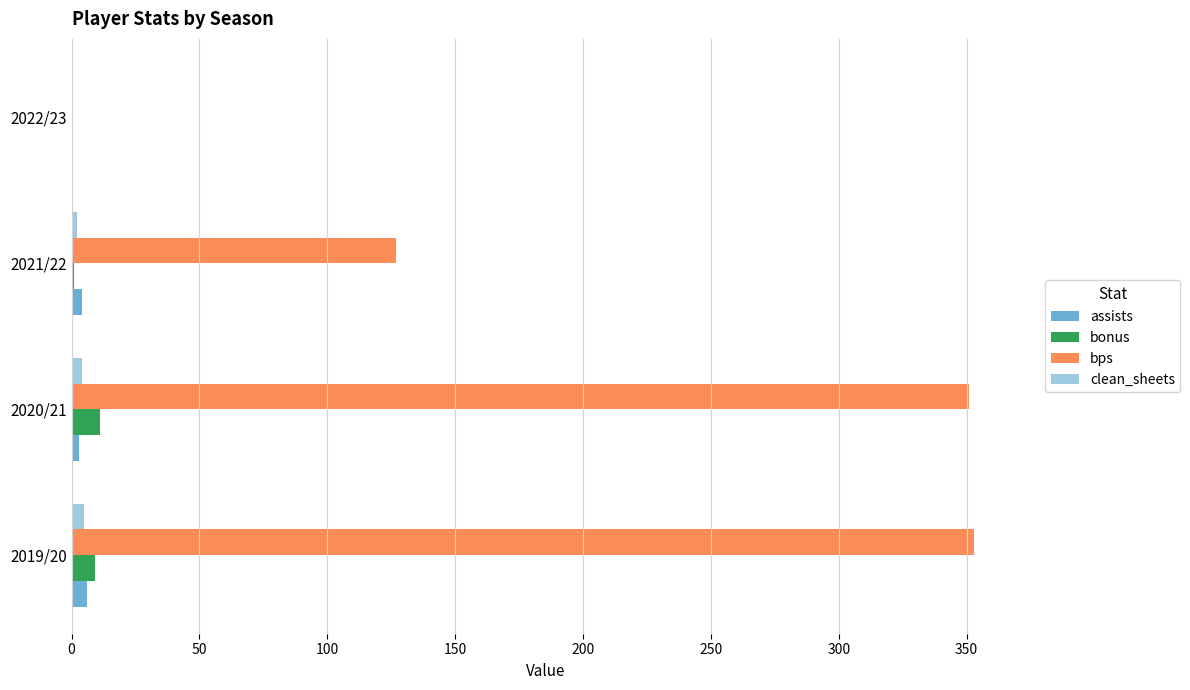

What is the highest value of the bps series?

353